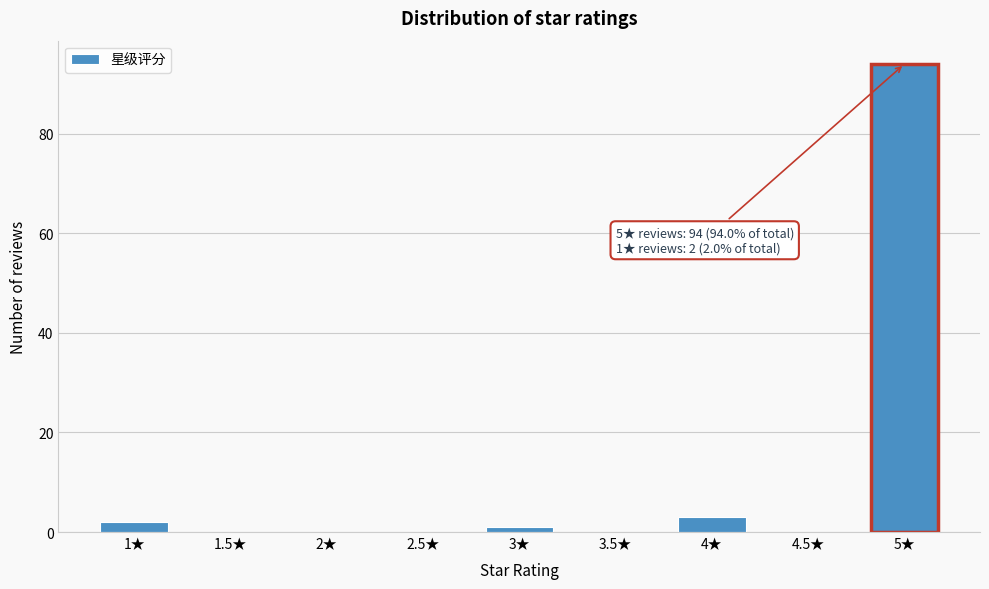

Reading left to right, extract all data points from this chart.

1★=2	1.5★=0	2★=0	2.5★=0	3★=1	3.5★=0	4★=3	4.5★=0	5★=94